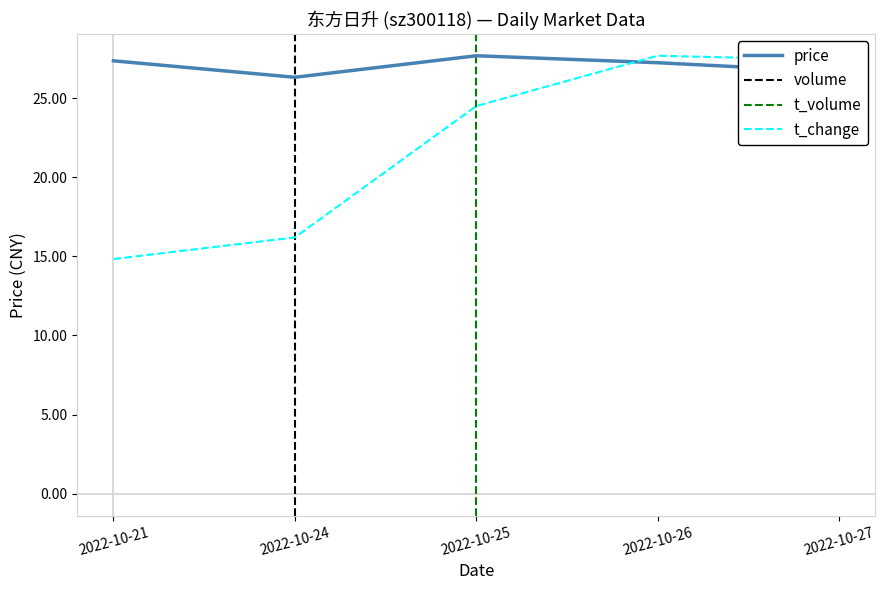

The value of price at 2022-10-21 is 10.9. True or false?

False